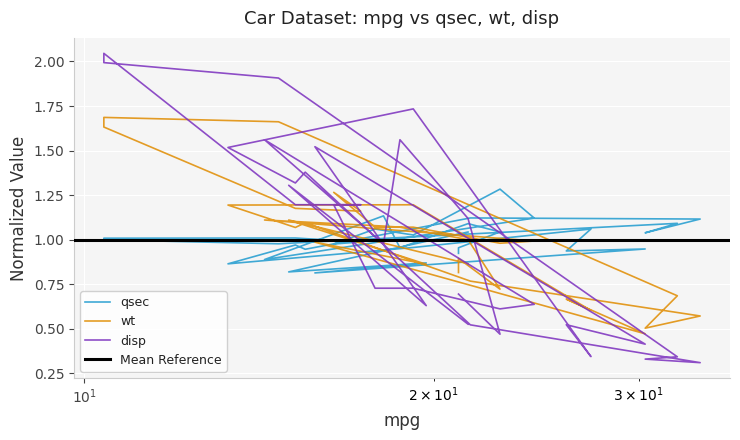

Is the value of wt at Mazda RX4 greater than the value of qsec at Merc 450SLC?

No